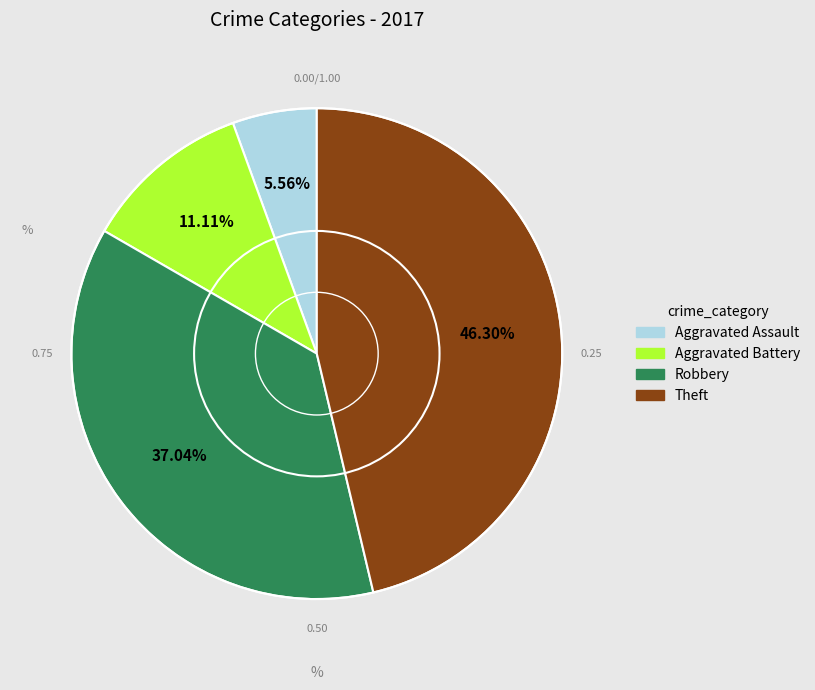

Rank the categories by value from lowest to highest.

Aggravated Assault, Aggravated Battery, Robbery, Theft